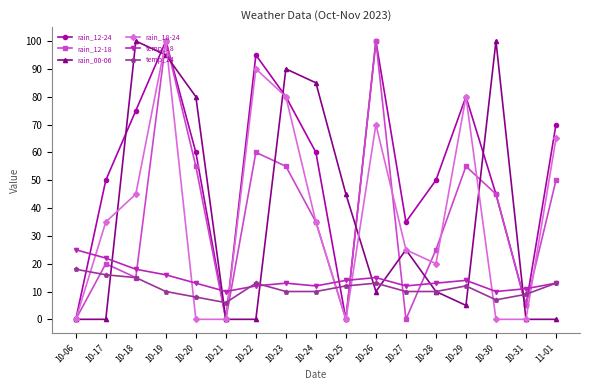

What are all the series names shown in the legend?

rain_12-24, rain_12-18, rain_00-06, rain_18-24, temp_18, temp_24